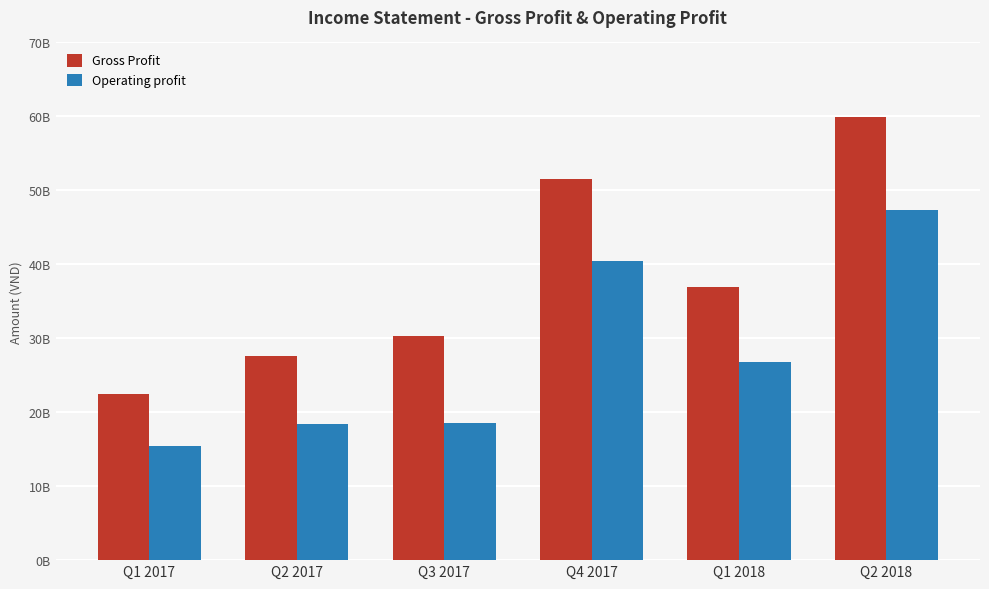

What is the smallest value displayed?

15444227319